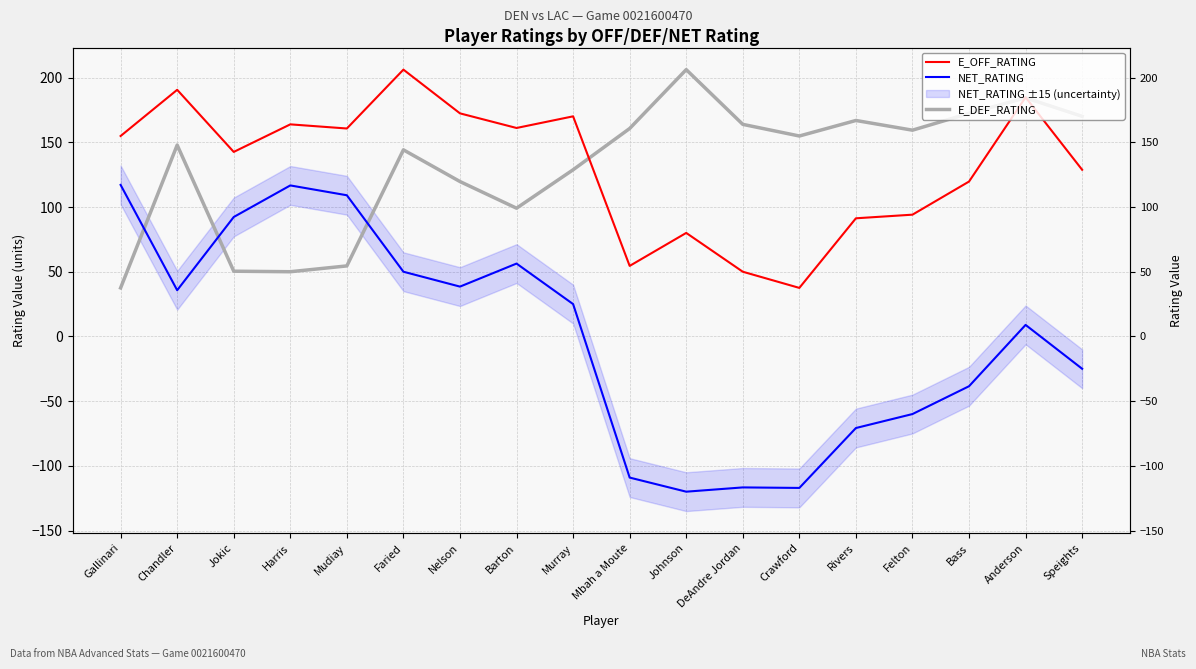

Rank the series at DeAndre Jordan from highest to lowest value.

E_DEF_RATING, E_OFF_RATING, NET_RATING